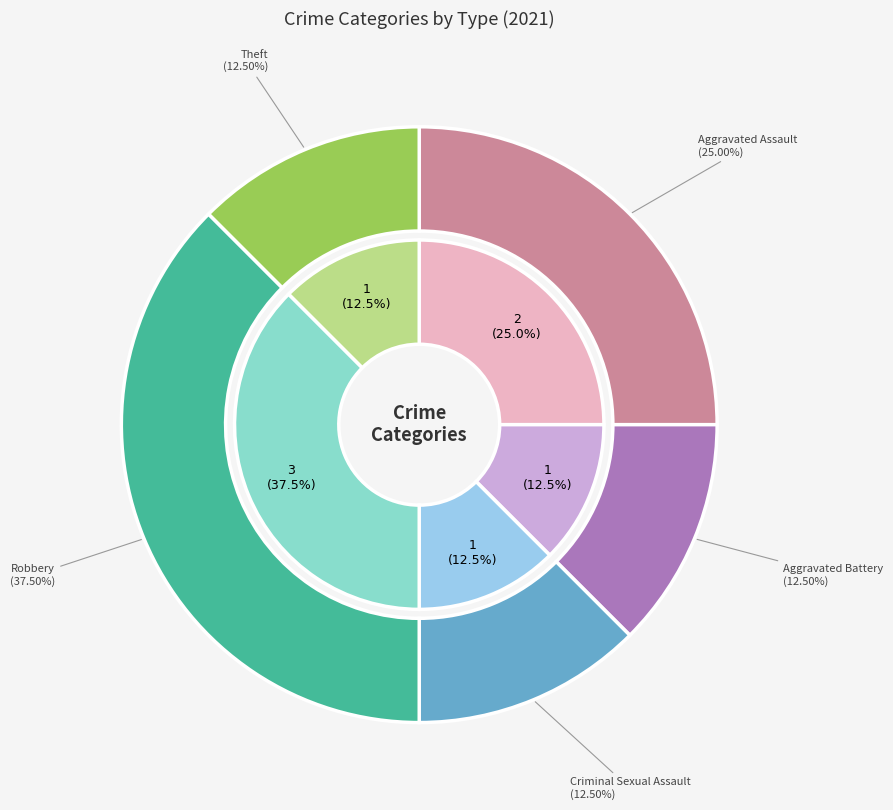

Count the number of slices in the pie.

5